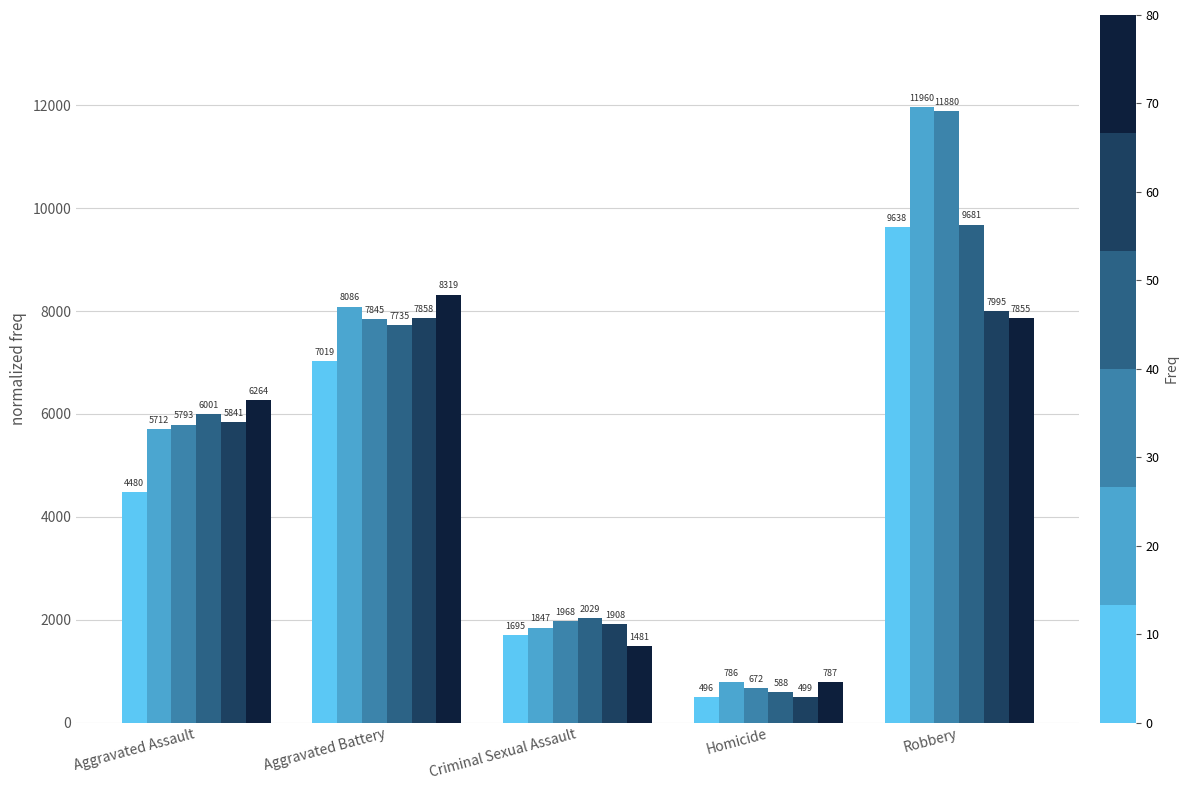

Which label corresponds to the largest value in the chart?

Robbery